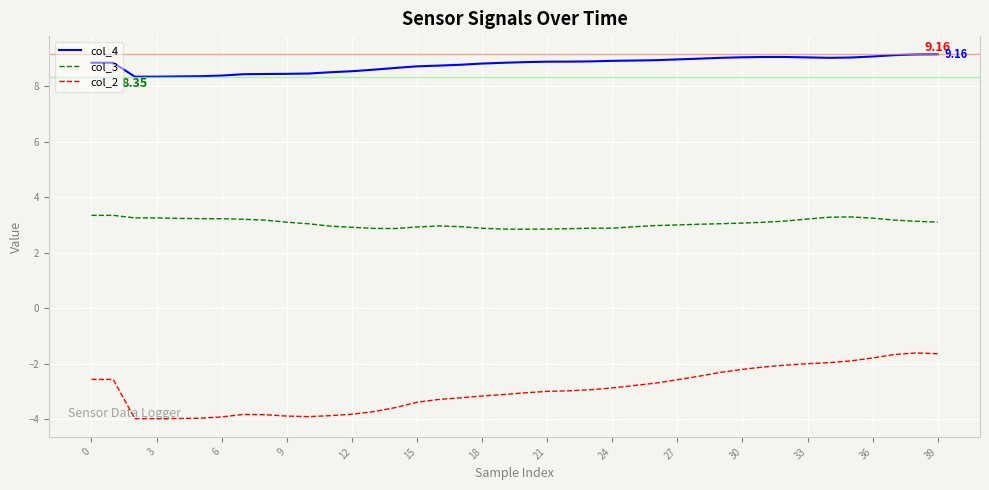

Count the number of categories in the chart.

40